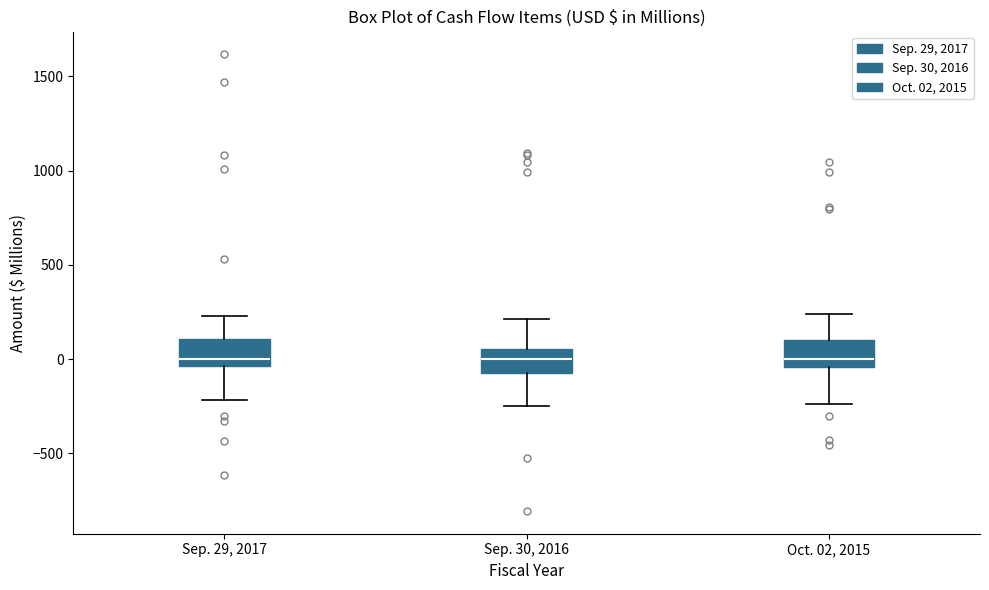

Reading left to right, read every box against the y-axis: the position of its median line, the range the box covers, and the ends of its whiskers. The values are not printed on the chart, so give them approximately, as read against the axis.

Sep. 29, 2017: median 0, box -50 to 100, whiskers -200 to 250
Sep. 30, 2016: median 0, box -50 to 50, whiskers -250 to 200
Oct. 02, 2015: median 0, box -50 to 100, whiskers -250 to 250